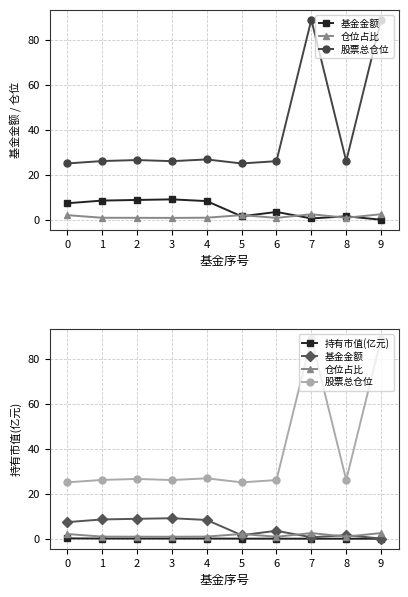

Reading left to right, list all the values displayed in this chart.

基金金额: 7.4	8.6	8.9	9.1	8.3	1.6	3.5	0.6	1.6	0.1
仓位占比: 2.1	0.9	0.9	0.9	1.0	2.1	0.9	2.5	0.9	2.5
股票总仓位: 25.1	26.2	26.6	26.1	26.9	25.1	26.1	89.0	26.2	89.0
持有市值(亿元): 0.2	0.1	0.1	0.1	0.1	0.0	0.0	0.0	0.0	0.0